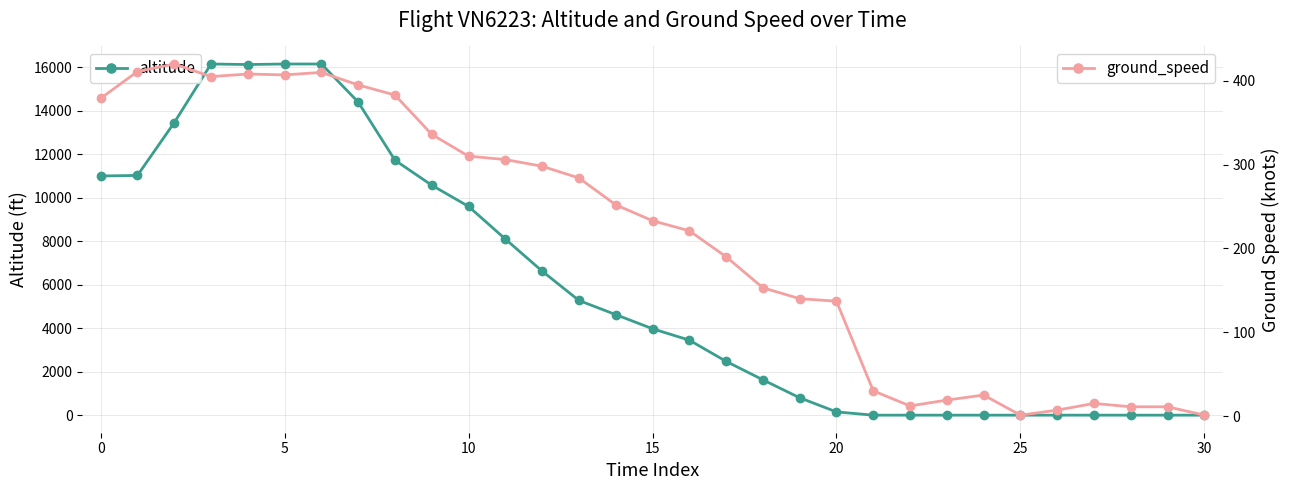

How many interior local valleys does the ground_speed series have?

4